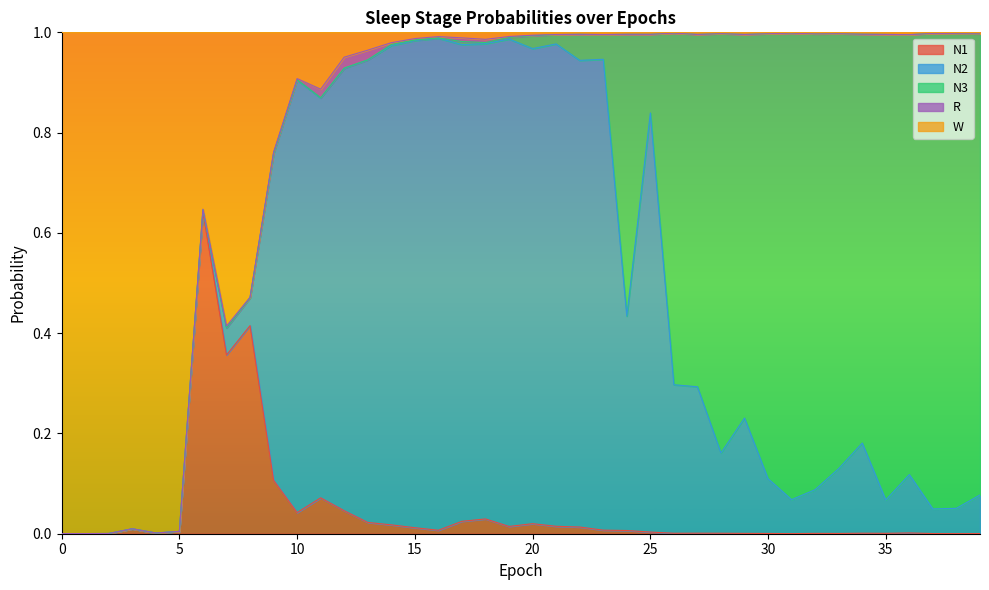

Between which two adjacent categories do N2 and N1 first intersect?

8 and 9